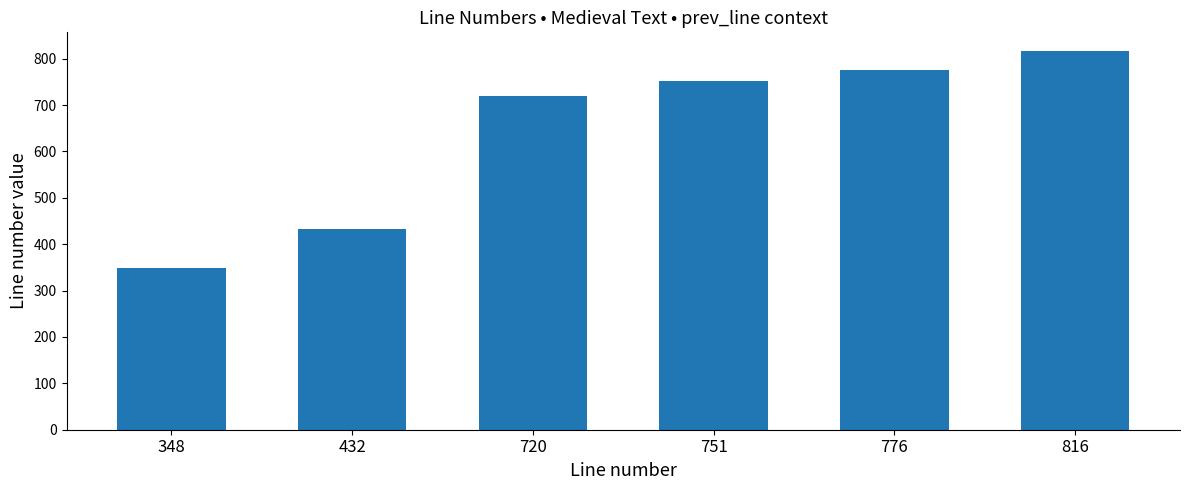

List the labels in order of value, largest first.

816, 776, 751, 720, 432, 348